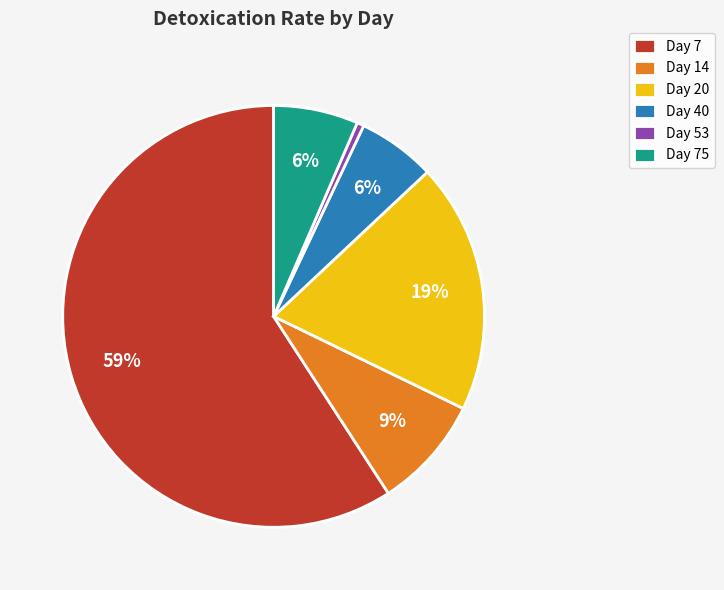

Which category accounts for the majority?

Day 7